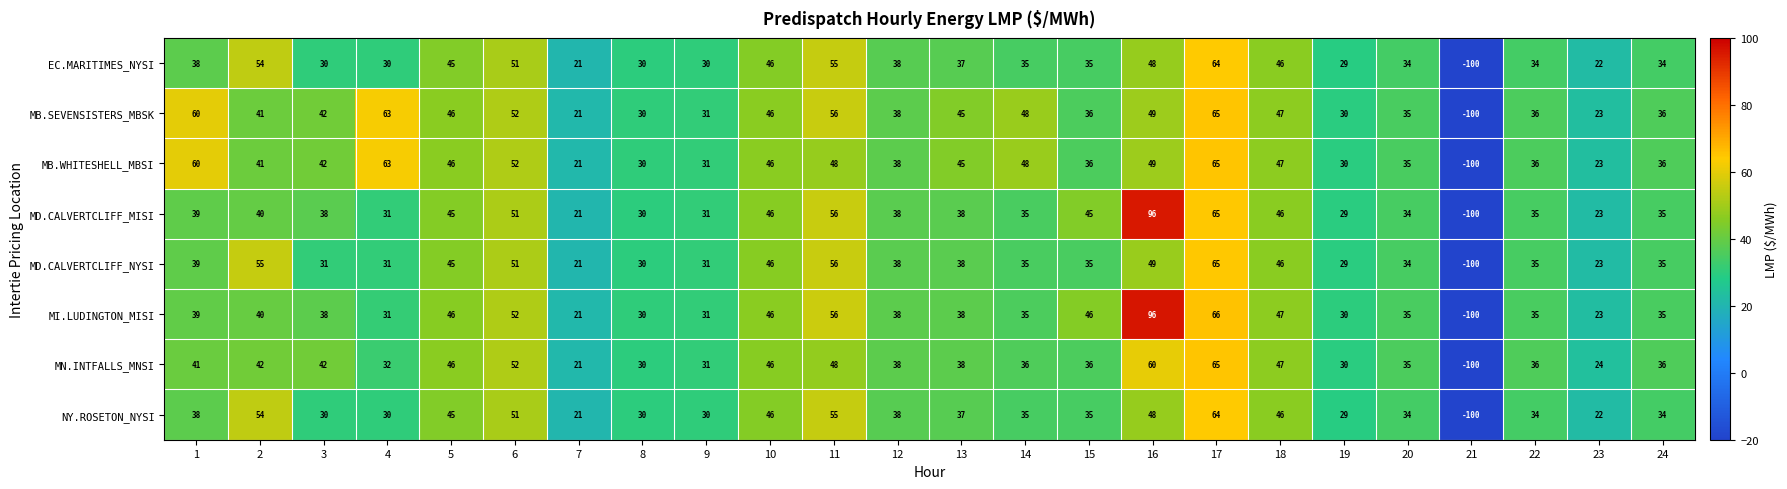

What is the smallest value displayed?

-100